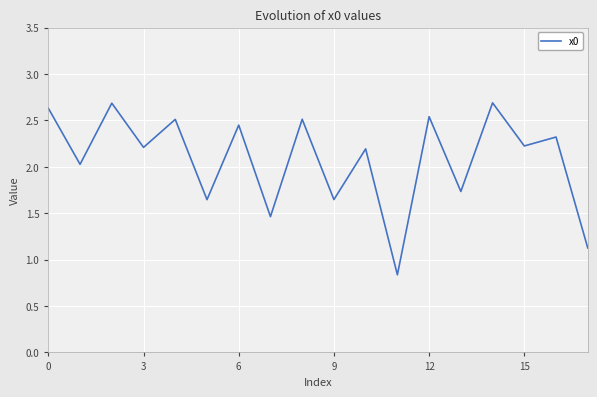

What is the difference between the maximum and minimum values?

1.9